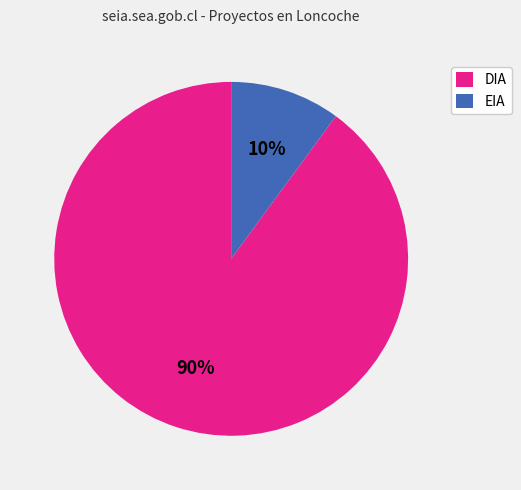

Is there any slice that represents more than half of the pie?

Yes